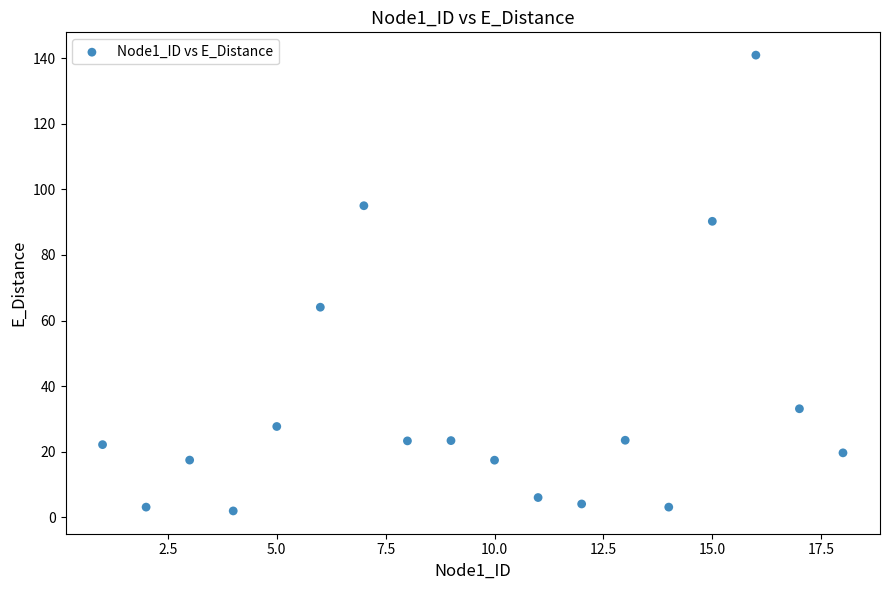

What is the range of X values (max minus min)?

17.0